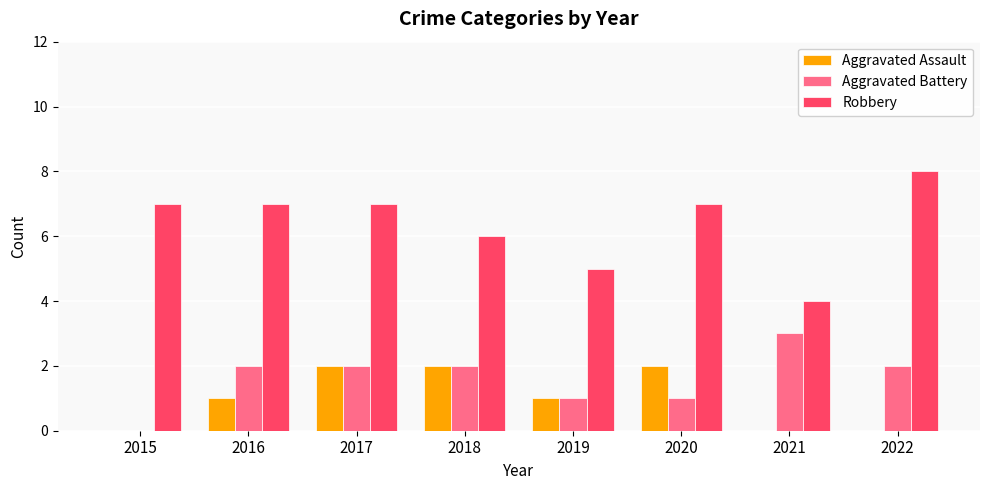

Count the number of categories in the chart.

8